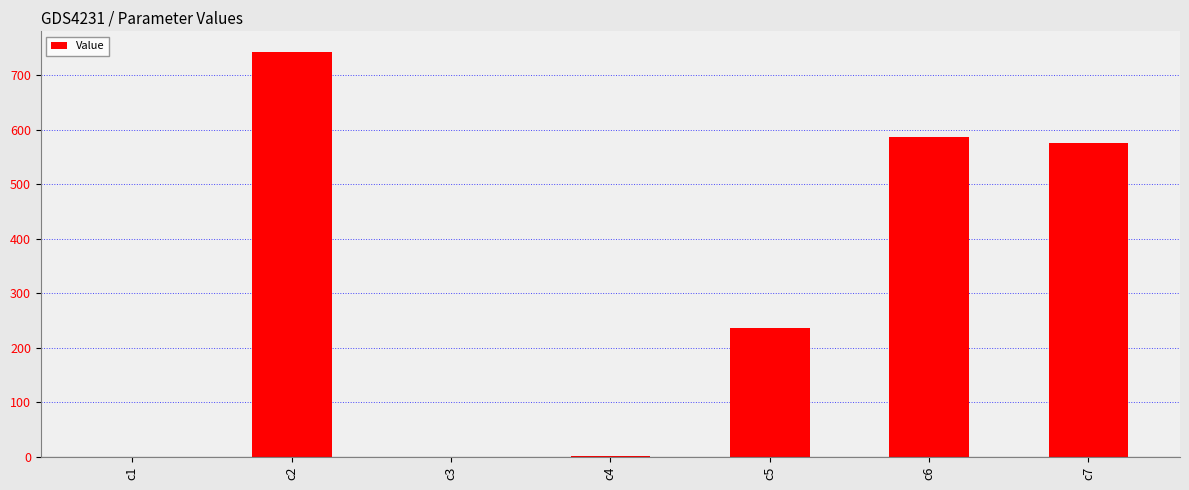

Between c6 and c5, which is larger?

c6